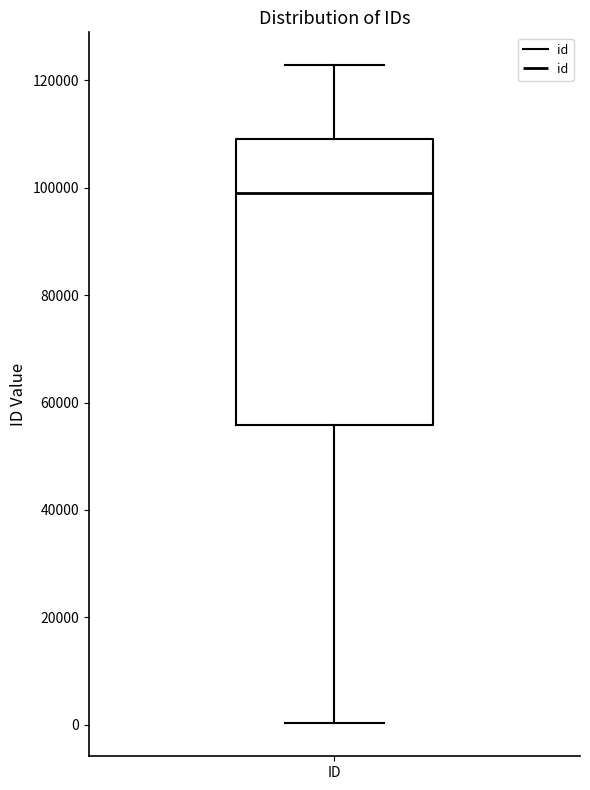

Transcribe this box plot: give where the median line is, the range the box spans, and where the two whiskers end, as read against the y-axis. The values are not printed on the chart, so give them approximately, as read against the axis.

median 98000, box 56000 to 110000, whiskers 0 to 122000